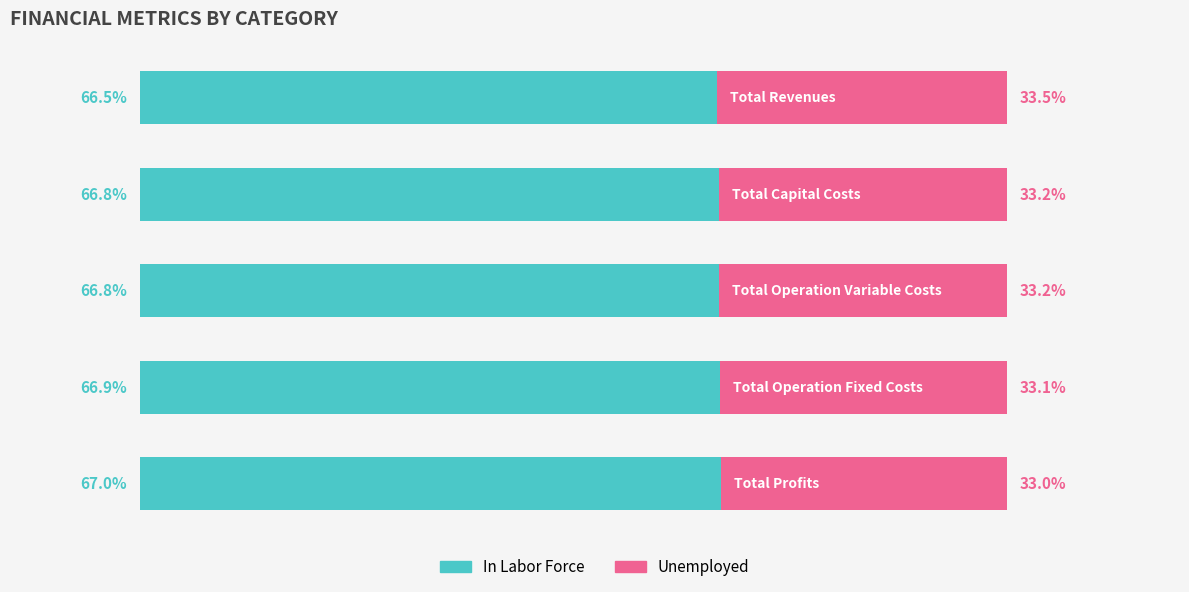

What is the sum of all Unemployed values?

166.0